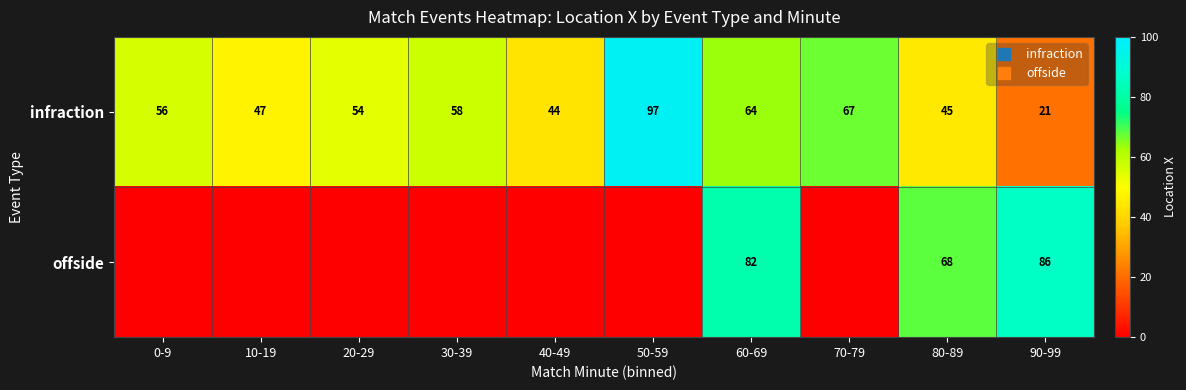

Where does the infraction series first go above 55?

0-9